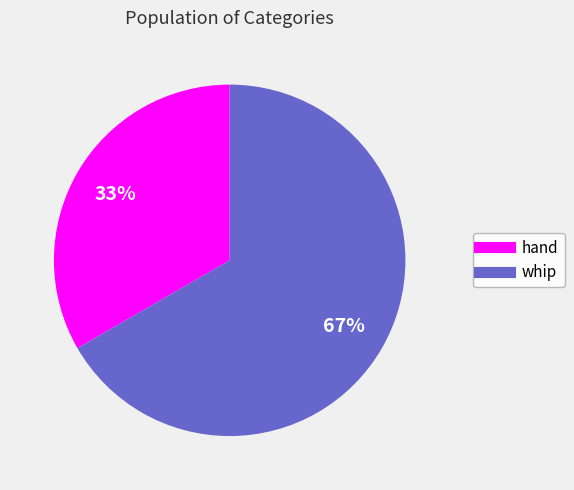

Which slice is the largest?

whip